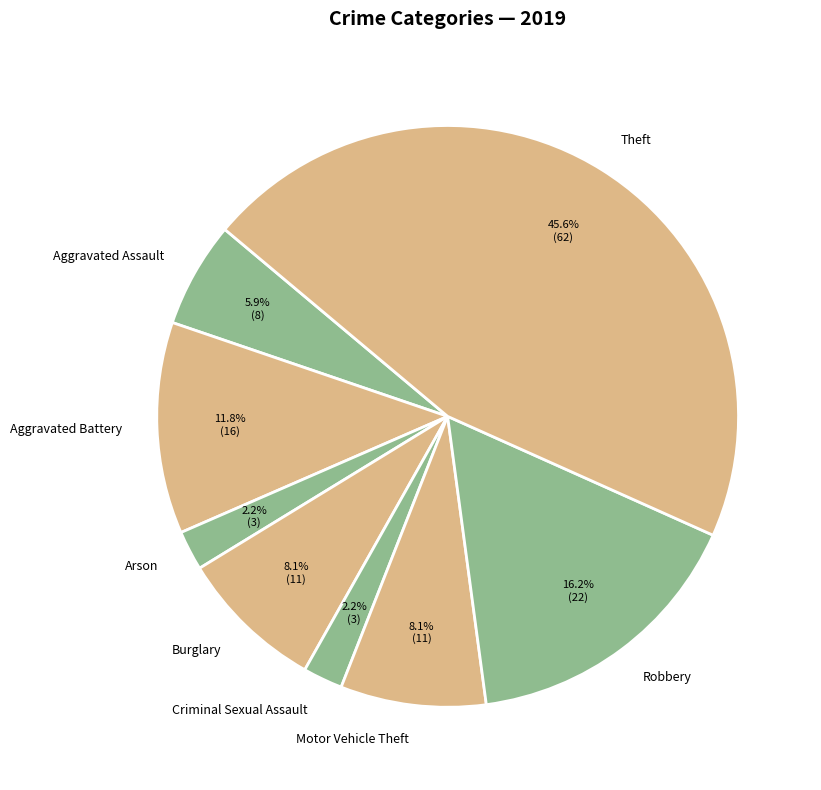

Do Robbery and Motor Vehicle Theft together represent more than half of the pie?

No